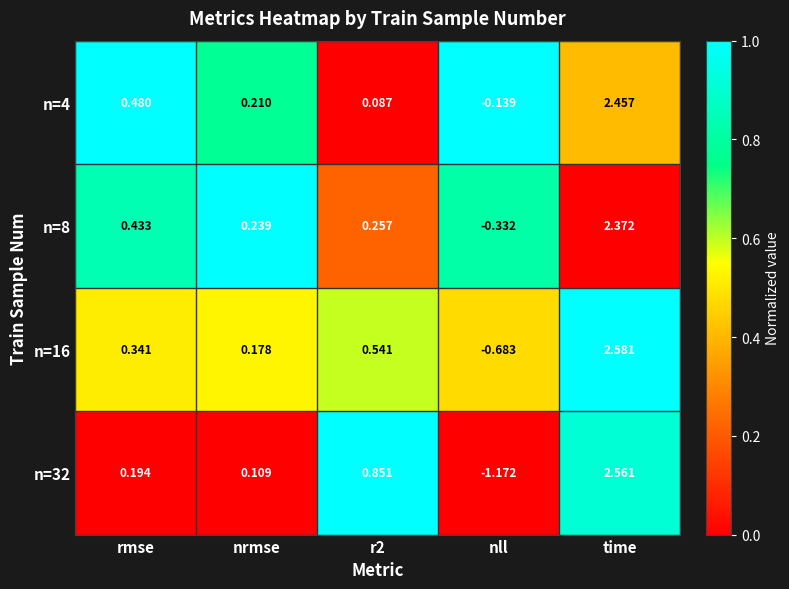

At which category does the chart reach its peak across all series?

time